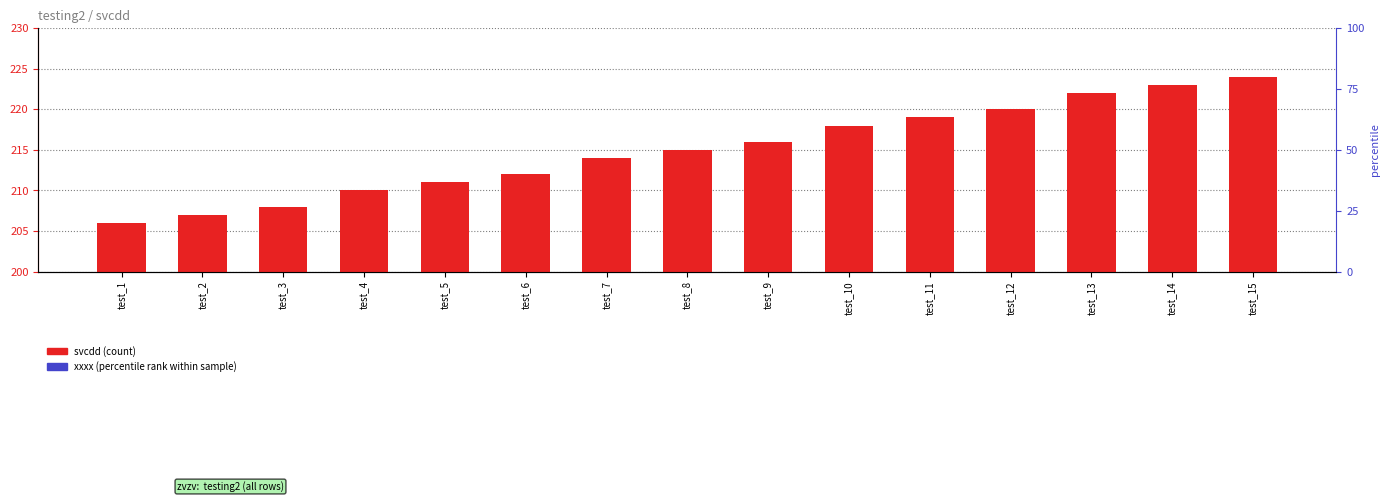

Which series has the widest spread of values?

svcdd (count)